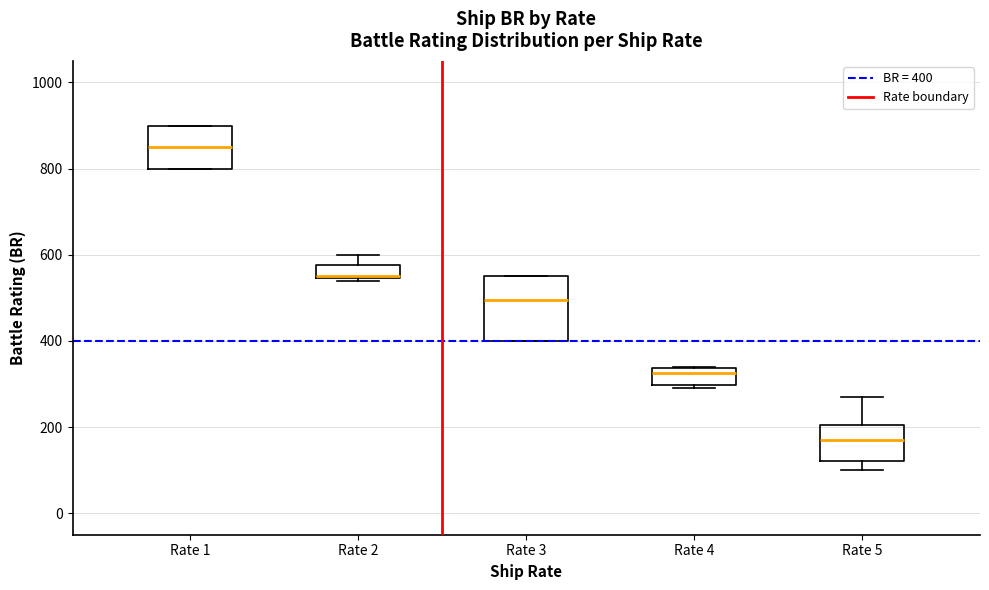

Which box's median line is the lowest?

Rate 5